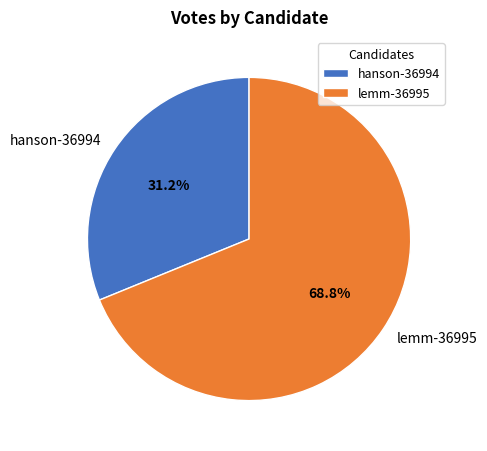

To the nearest percent, what percentage of the pie is hanson-36994?

31%